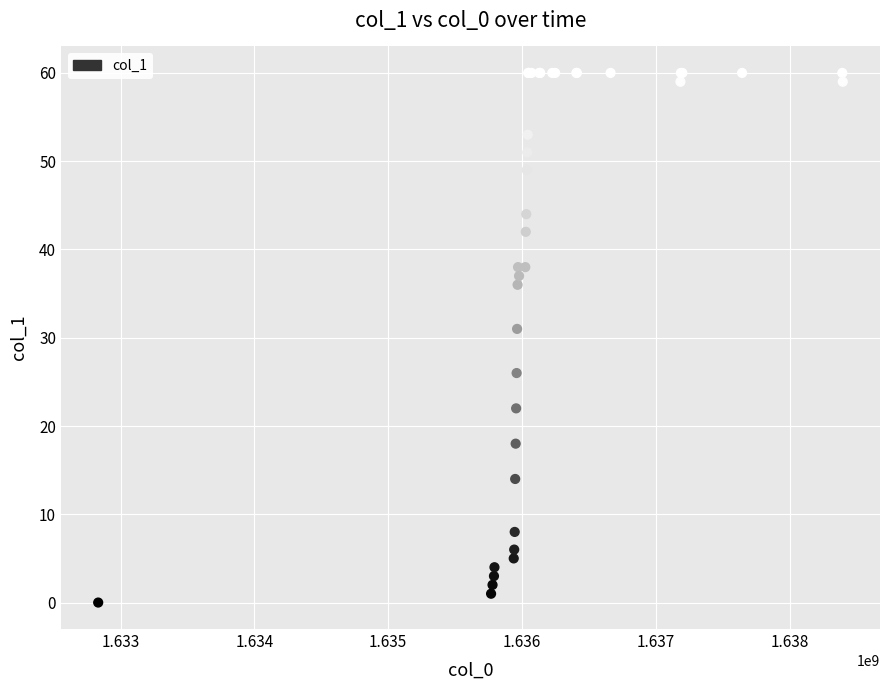

What Y value in the scatter plot is closest to 30?

31